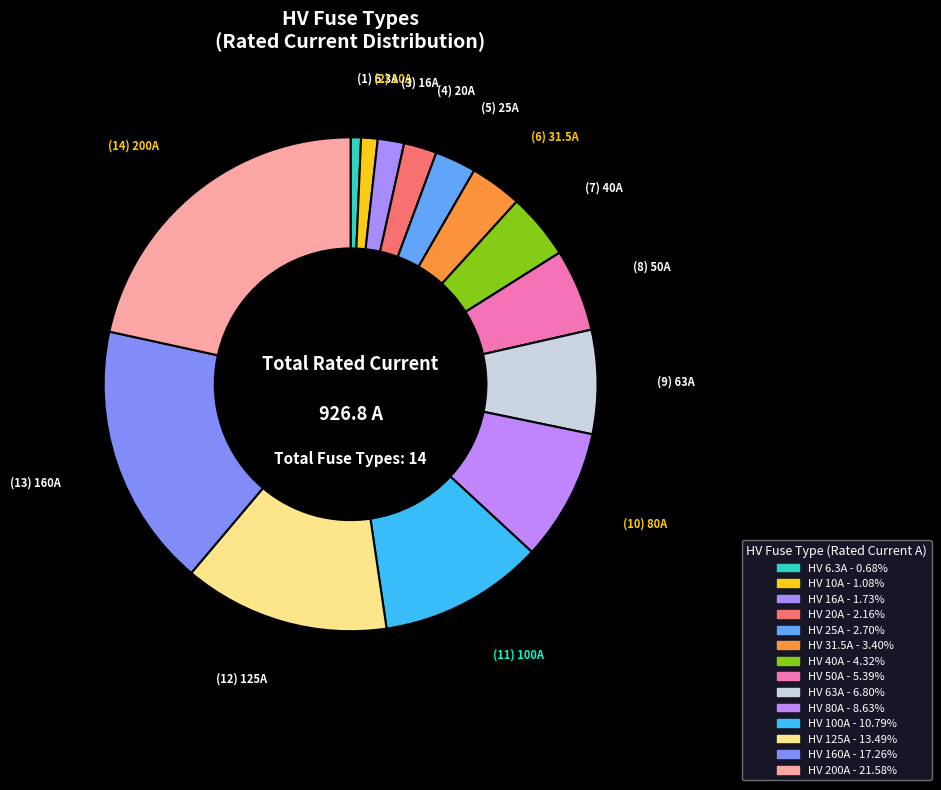

Does HV 10A account for over 50% of the chart?

No